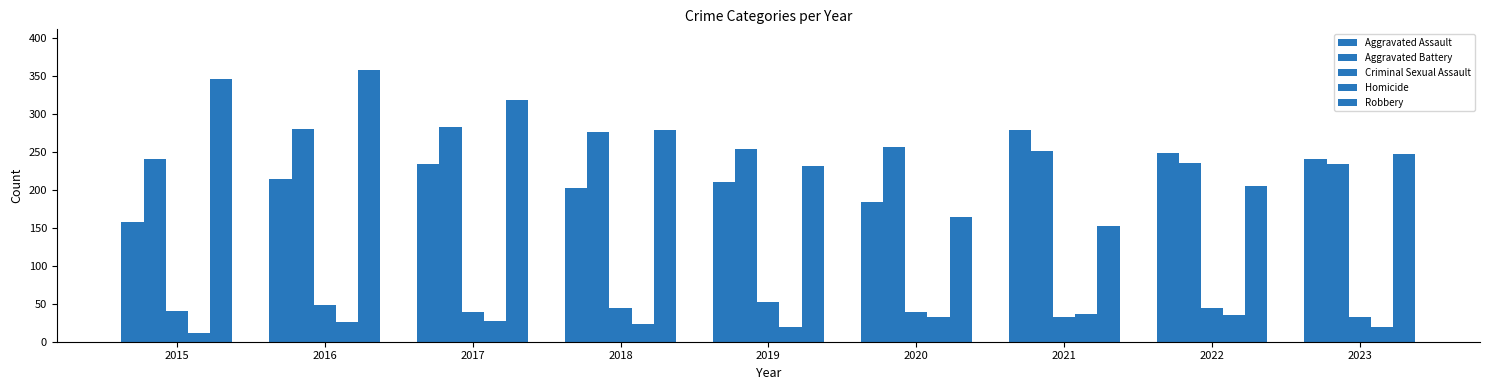

How many bars are there in each group?

5